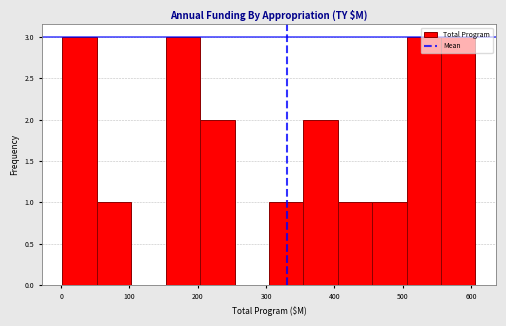

Reading left to right, transcribe this chart: for each bar, give the range it covers on the x-axis and its height. Neither the bar edges nor the heights are printed on the chart, so give them approximately, as read against the axes.

0 to 50: 3
50 to 100: 1
100 to 150: 0
150 to 200: 3
200 to 250: 2
250 to 300: 0
300 to 350: 1
350 to 400: 2
400 to 460: 1
460 to 510: 1
510 to 560: 3
560 to 610: 3